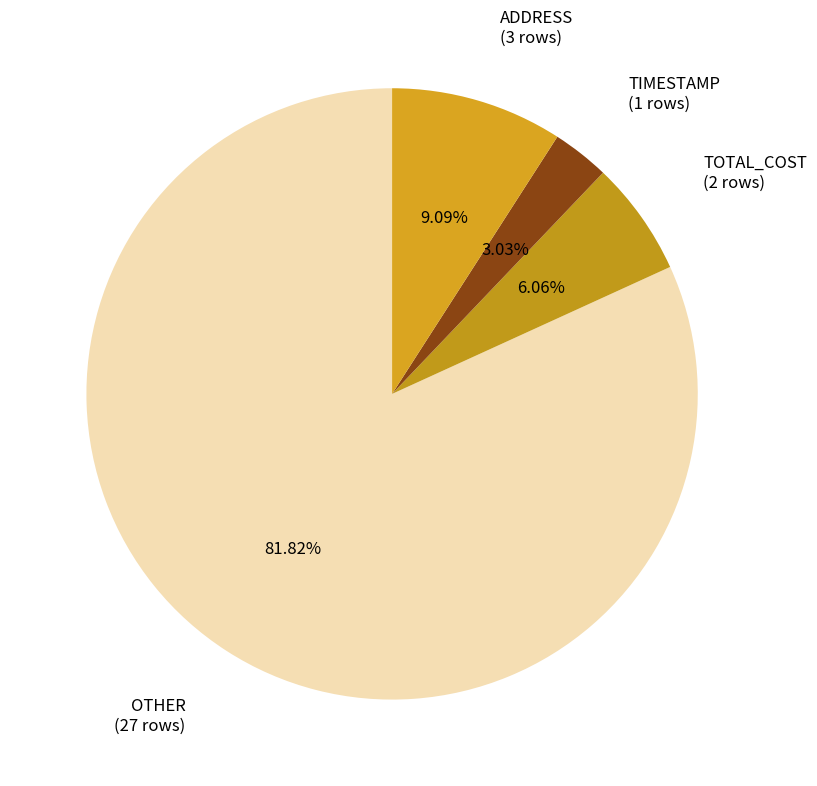

To the nearest percent, what percentage of the pie is ADDRESS?

9%